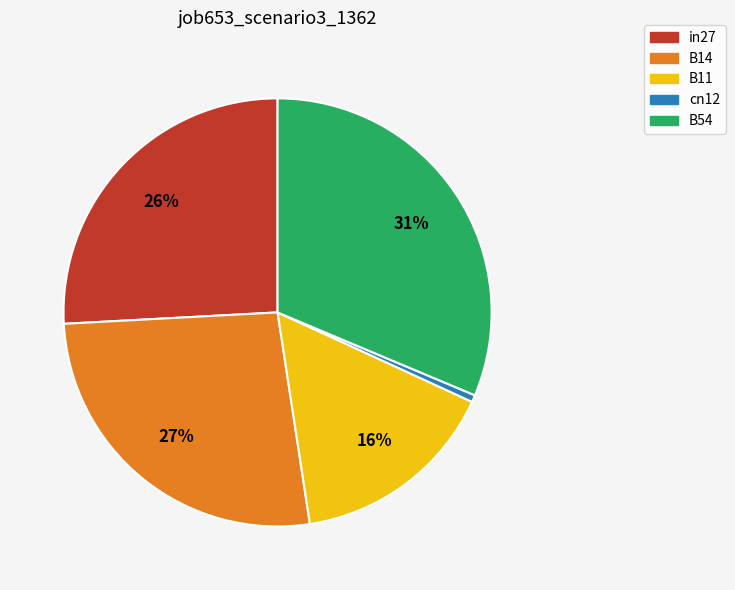

What is the smallest slice in the pie chart?

cn12